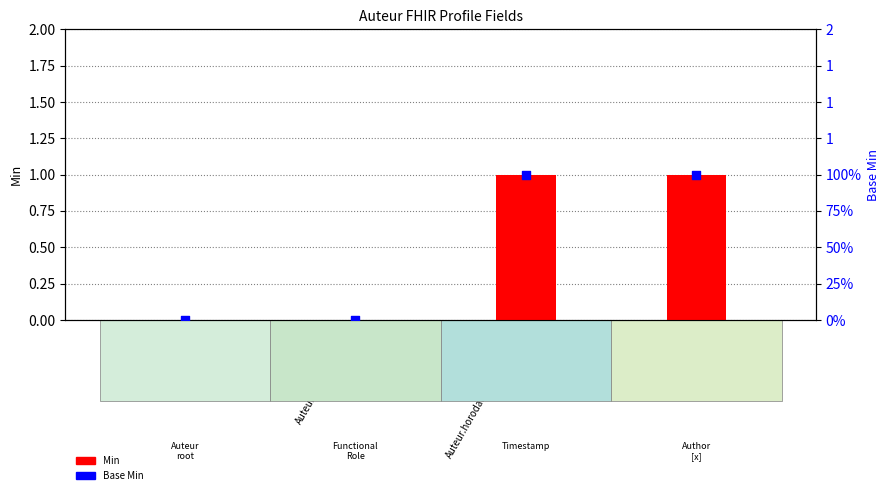

Is the value of Base Min at Auteur.roleFonctionnel greater than the value of Min at Auteur.horodatageParticipation?

No